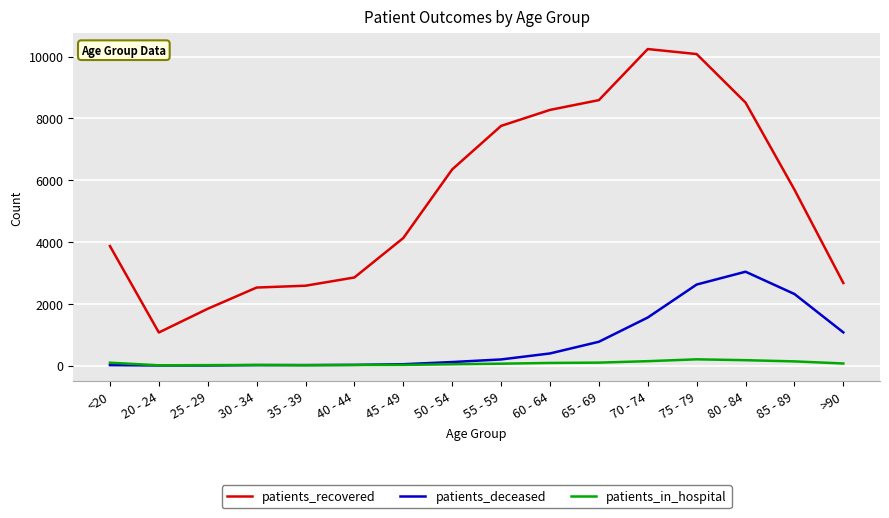

How many lines are shown in the chart?

3